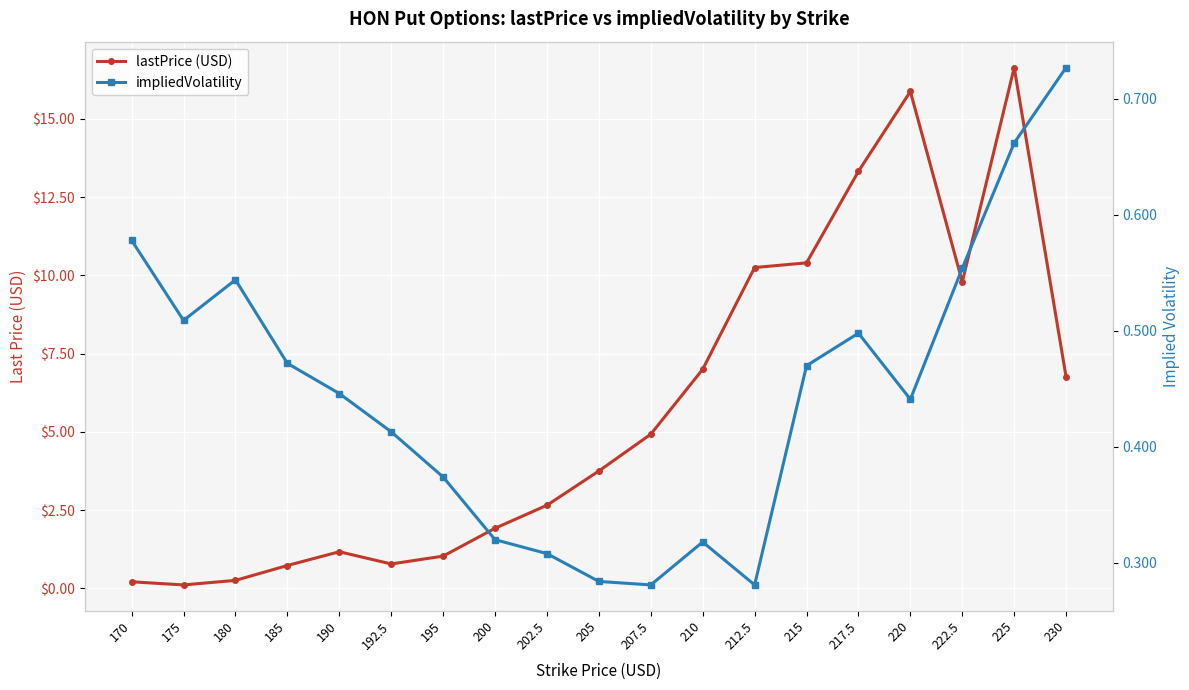

What is the maximum value shown in the chart?

16.6